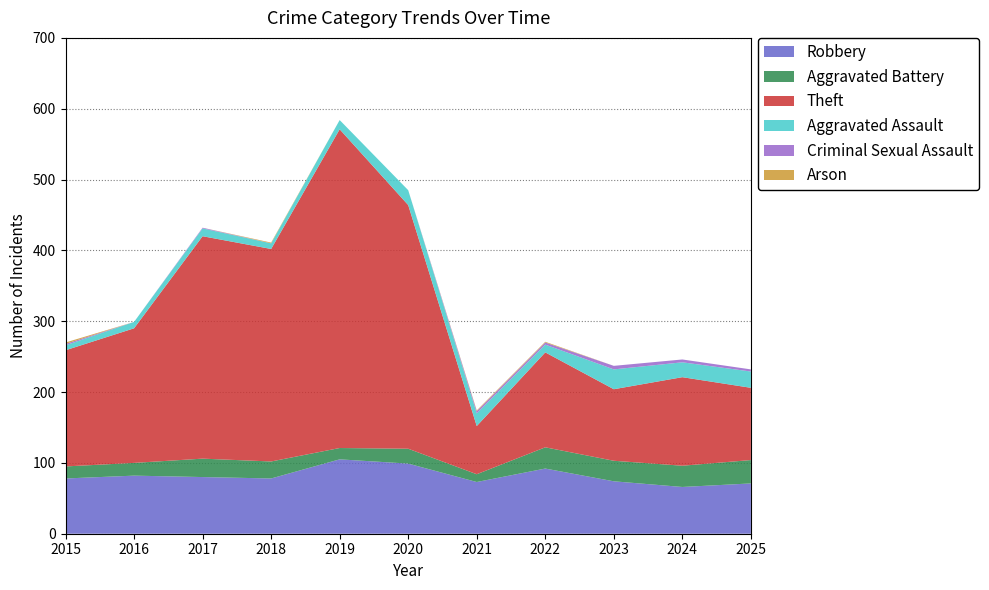

Reading left to right, extract all data points from this chart.

Robbery: 78	82	80	78	105	99	73	92	74	66	71
Aggravated Battery: 17	18	26	24	16	21	11	30	29	30	33
Theft: 164	190	314	300	450	344	68	134	101	125	102
Aggravated Assault: 7	9	11	8	13	21	18	11	28	21	23
Criminal Sexual Assault: 2	0	1	0	0	0	3	3	5	4	3
Arson: 2	0	0	1	0	0	1	1	0	0	0